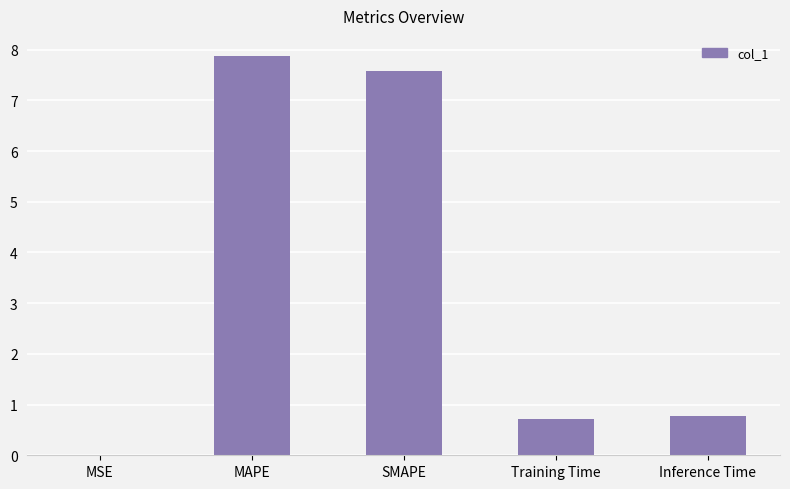

What is the difference between the values at MSE and MAPE?

7.9